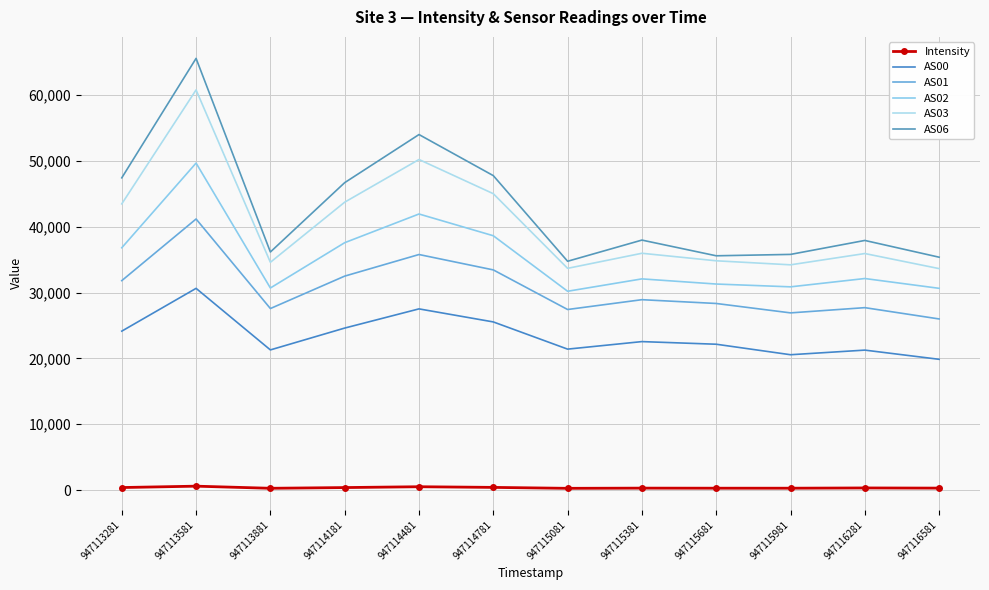

What is the smallest value displayed?

277.2